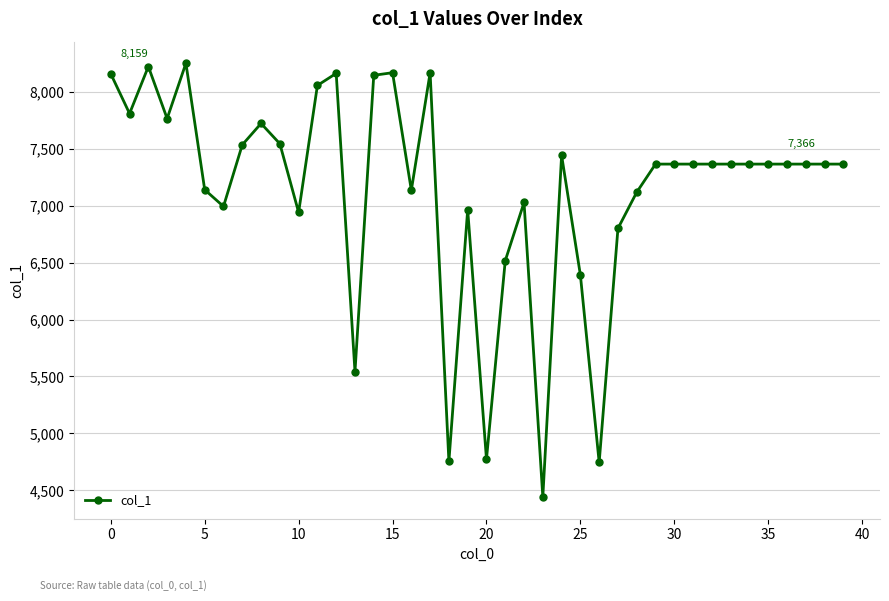

What is the smallest value displayed?

4442